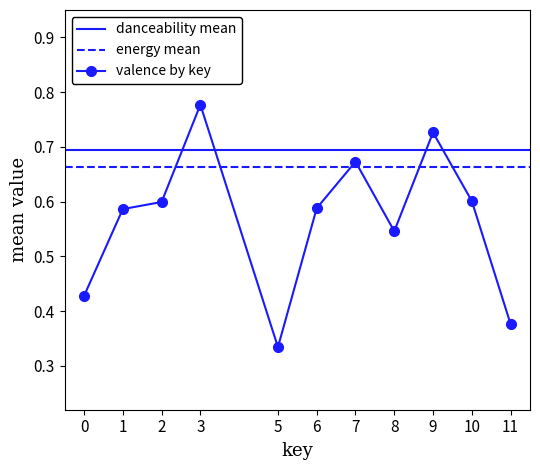

List the series in order of their overall mean, highest first.

mean_danceability, mean_energy, mean_valence